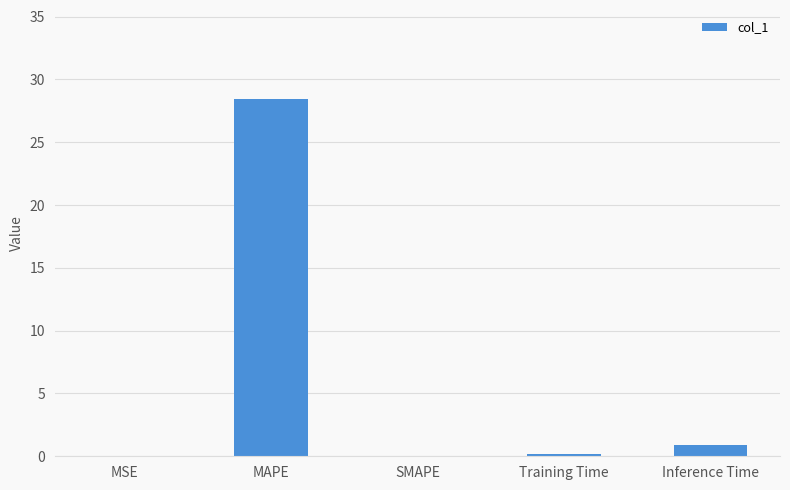

Is it true that the value at MAPE is 10.9?

False